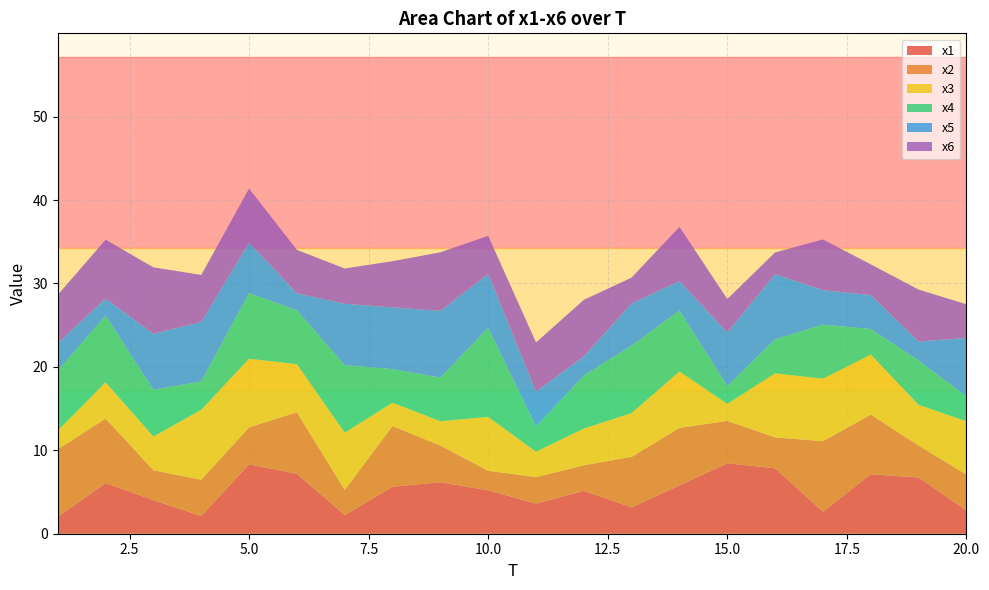

Reading right to left, extract all data points from this chart.

x1: 2.8	6.7	7.1	2.6	7.8	8.4	5.8	3.2	5.1	3.6	5.2	6.2	5.6	2.2	7.2	8.3	2.1	4.0	6.1	2.0
x2: 4.3	3.8	7.1	8.5	3.7	5.1	6.9	6.0	3.1	3.2	2.3	4.4	7.3	3.0	7.4	4.4	4.3	3.6	7.7	8.1
x3: 6.4	4.9	7.2	7.5	7.7	2.0	6.8	5.3	4.4	3.1	6.5	2.9	2.8	6.9	5.8	8.2	8.4	4.0	4.3	2.2
x4: 3.0	5.3	3.1	6.5	4.1	2.1	7.3	8.1	6.3	3.0	10.7	5.2	4.0	8.1	6.5	7.9	3.4	5.6	8.0	7.2
x5: 7.0	2.3	4.1	4.1	7.8	6.4	3.5	5.1	2.3	4.2	6.4	8.0	7.4	7.4	2.0	6.0	7.1	6.7	2.0	3.3
x6: 4.0	6.2	3.7	6.1	2.6	4.0	6.5	3.1	6.8	5.9	4.6	7.0	5.5	4.2	5.2	6.5	5.6	8.0	7.1	5.8